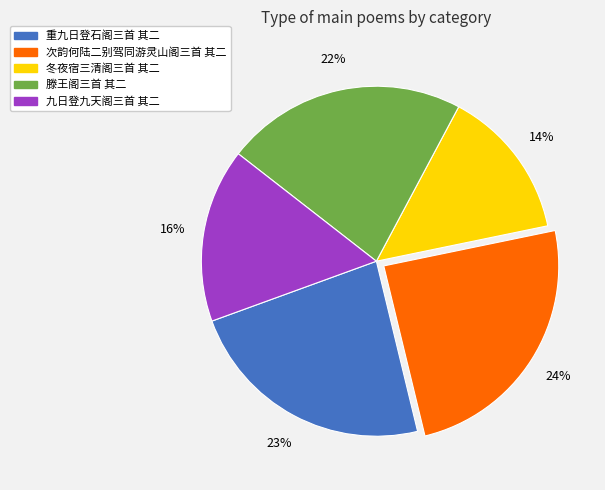

Does any single category account for the majority?

No